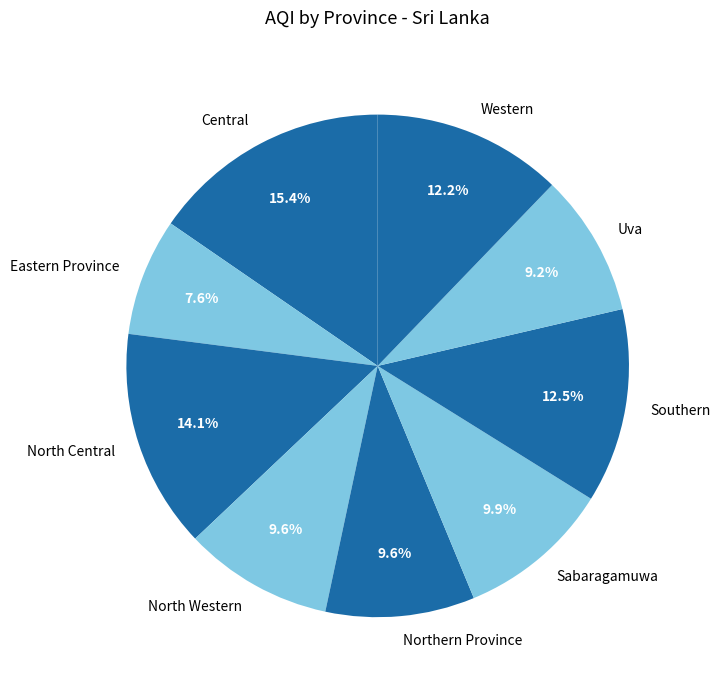

Count the number of slices in the pie.

9